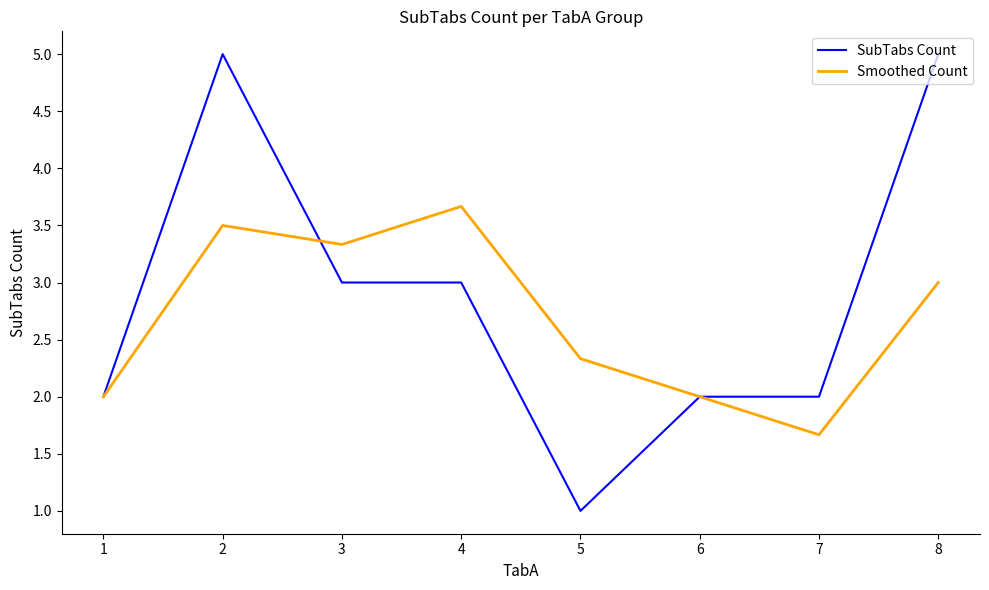

True or false: Smoothed Count has more than 2 points higher than both neighbors.

False